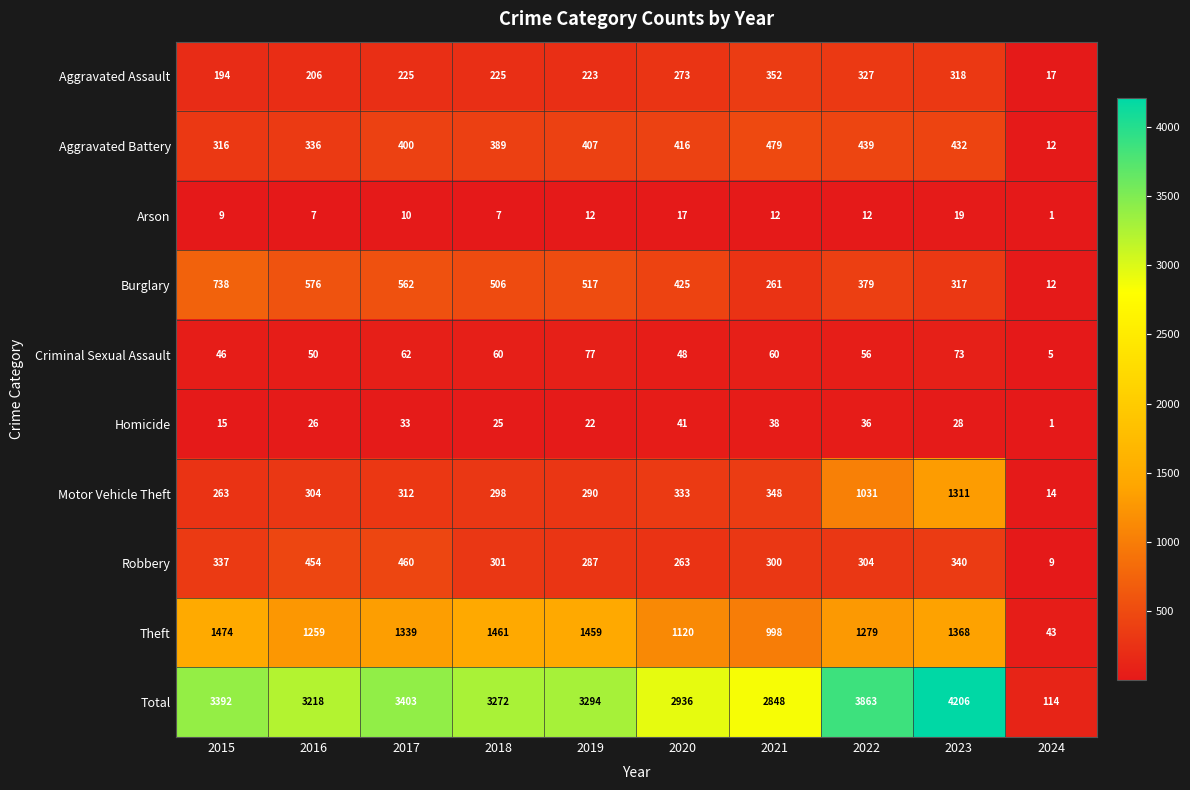

At which label is Robbery closest to 234?

2020